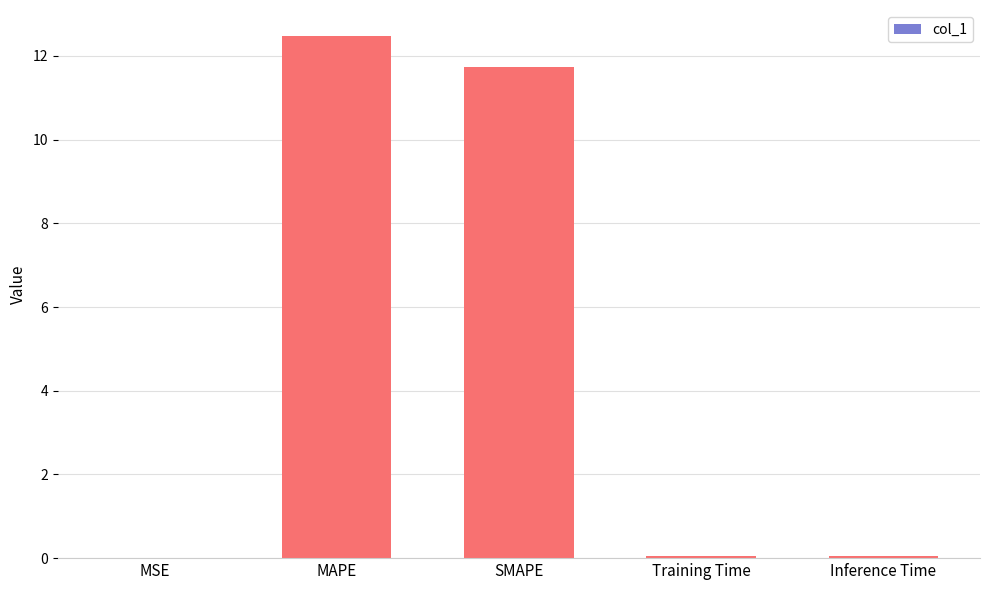

Where is the data nearest to the value 6?

SMAPE